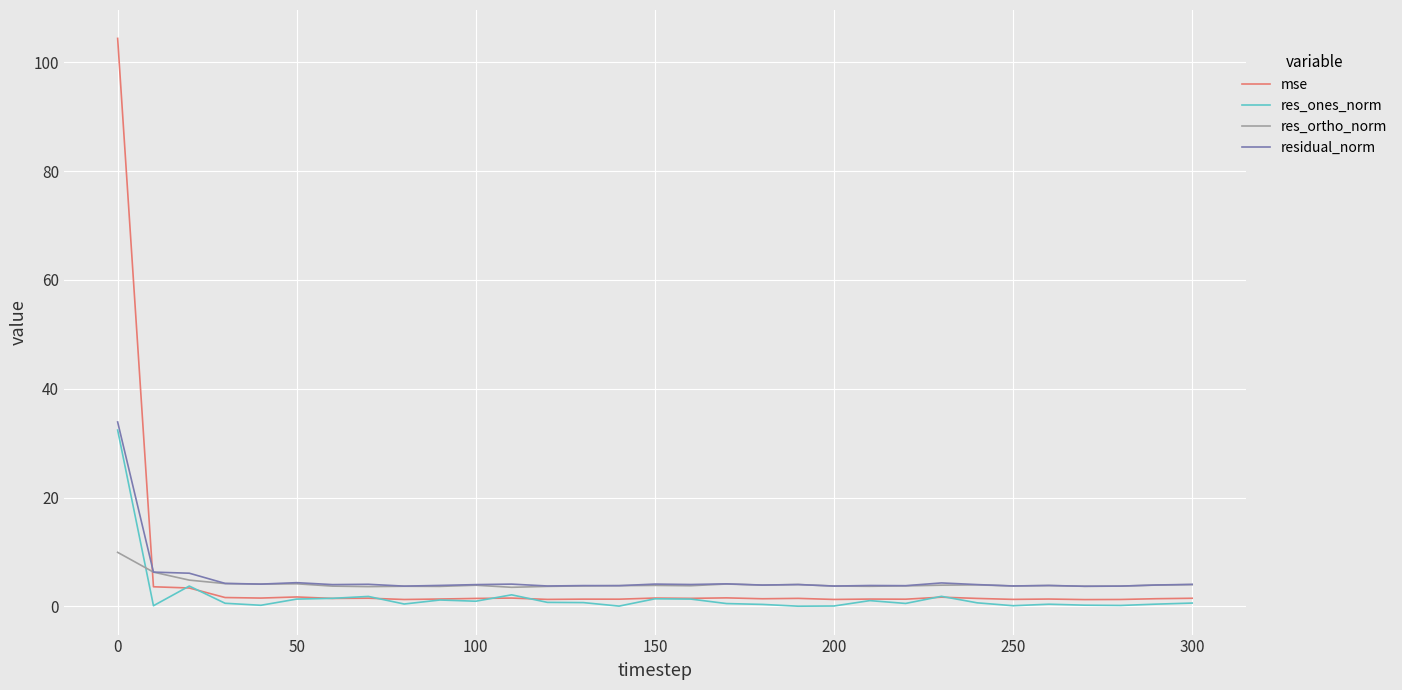

Which series has the largest range (max minus min)?

mse